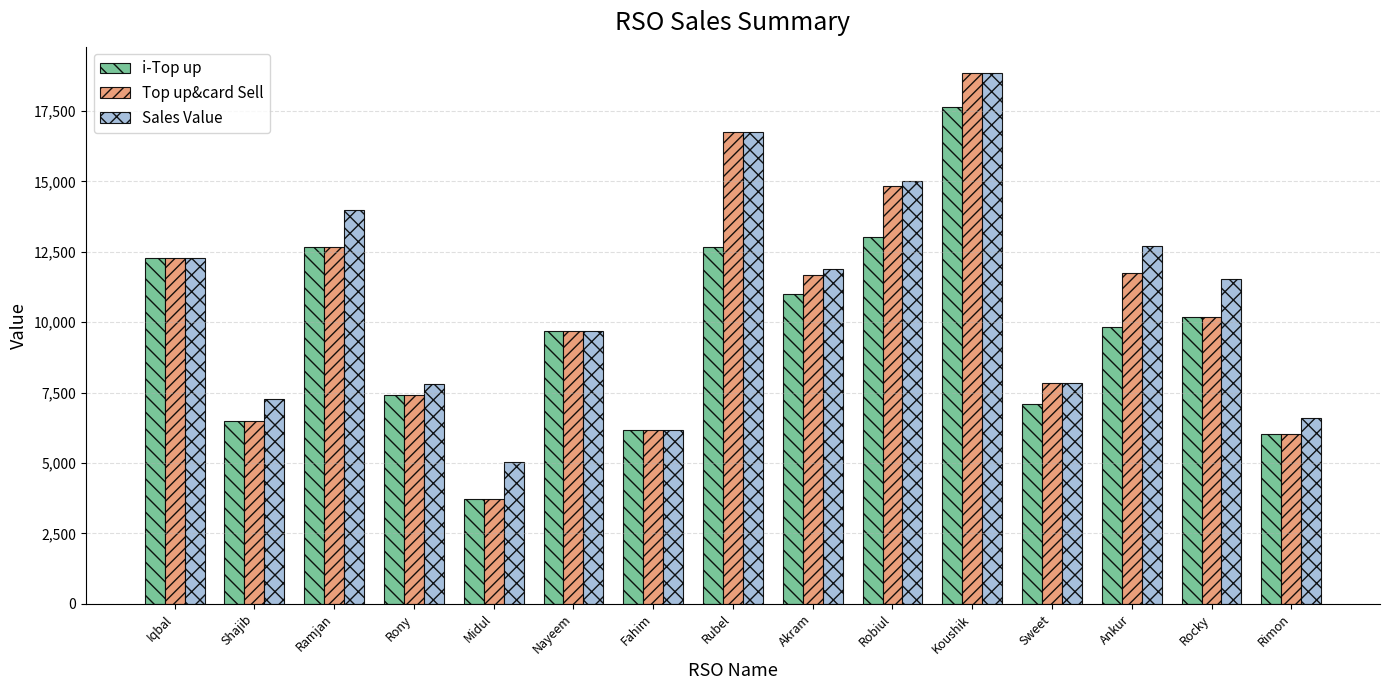

What is the difference between the i-Top up values at Rimon and Fahim?

162